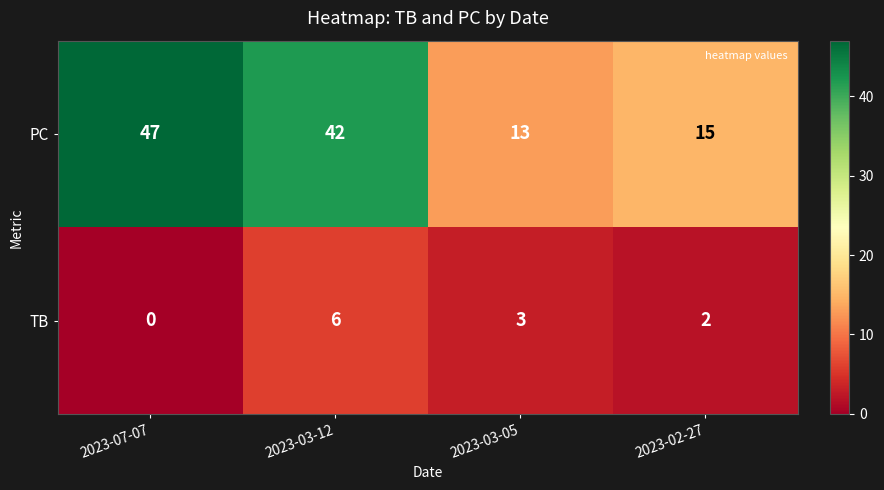

Reading right to left, extract all data points from this chart.

PC: 2023-02-27=15	2023-03-05=13	2023-03-12=42	2023-07-07=47
TB: 2023-02-27=2	2023-03-05=3	2023-03-12=6	2023-07-07=0